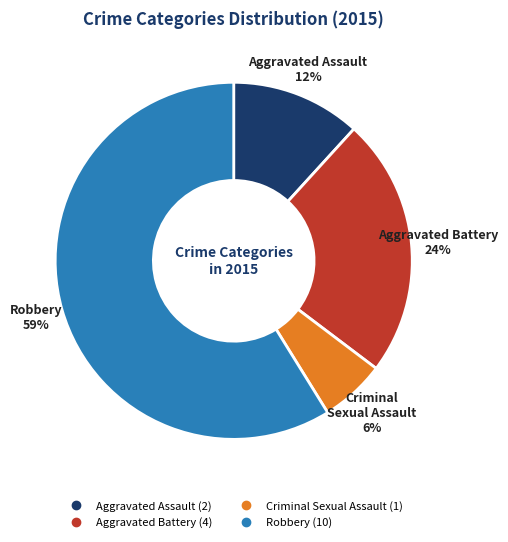

How many slices are in this pie chart?

4